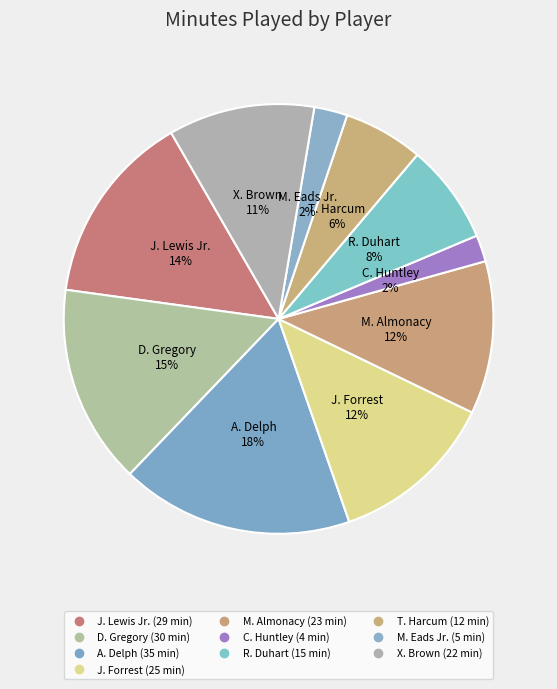

How many slices are in this pie chart?

10